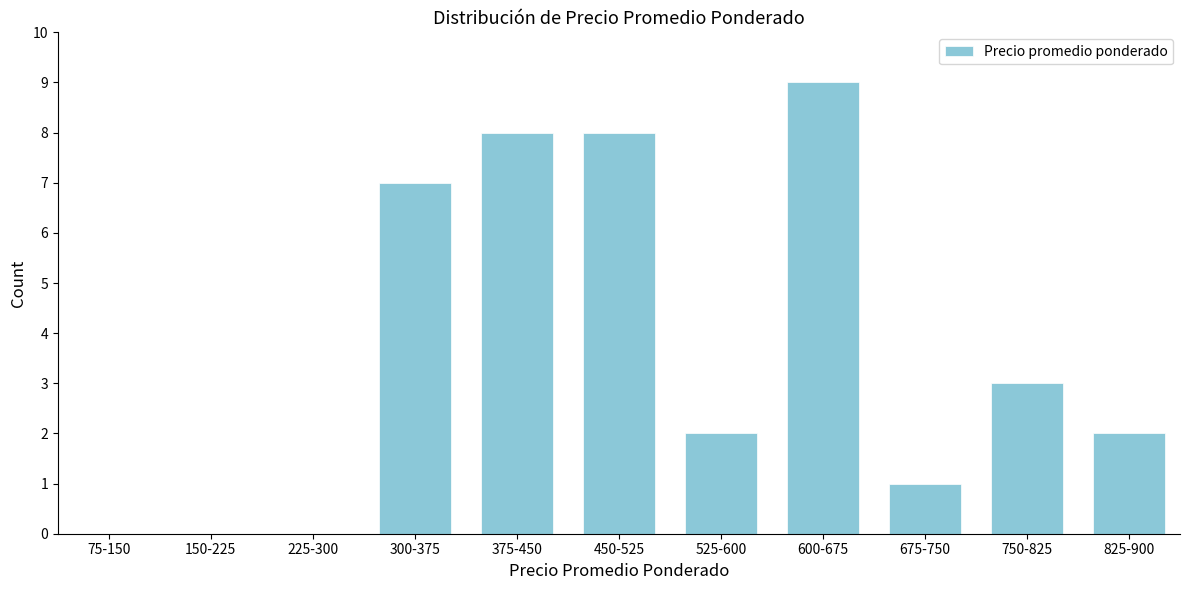

Reading left to right, list all the values displayed in this chart.

75-150=0	150-225=0	225-300=0	300-375=7	375-450=8	450-525=8	525-600=2	600-675=9	675-750=1	750-825=3	825-900=2